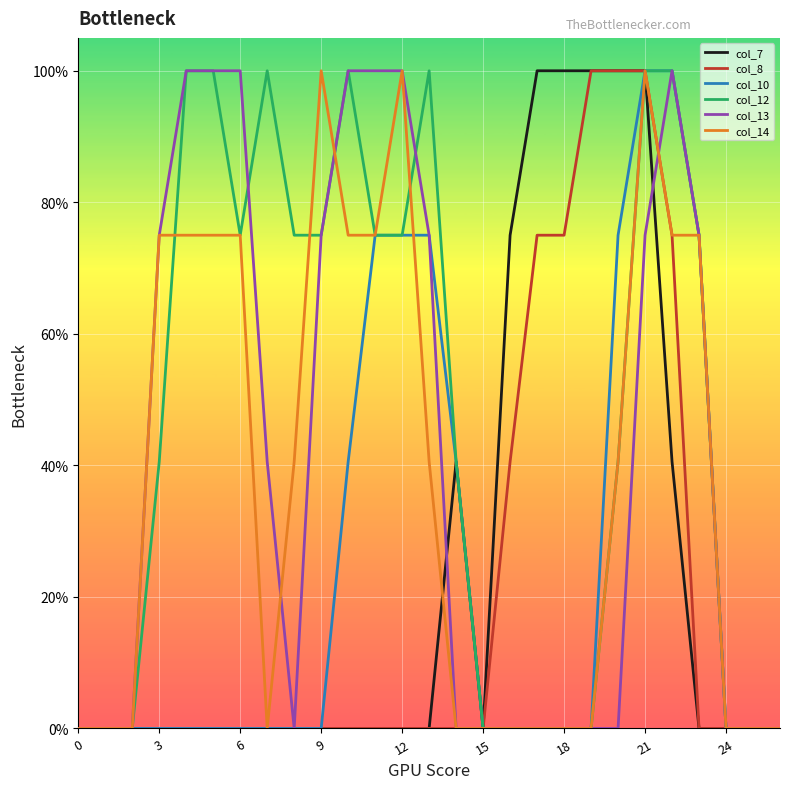

Does the chart have visible grid lines?

Yes